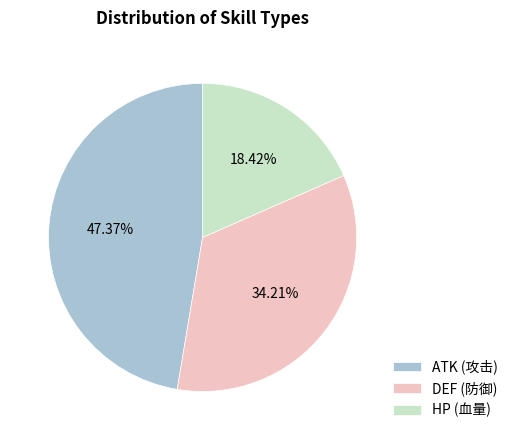

Which slice is the smallest?

HP (血量)